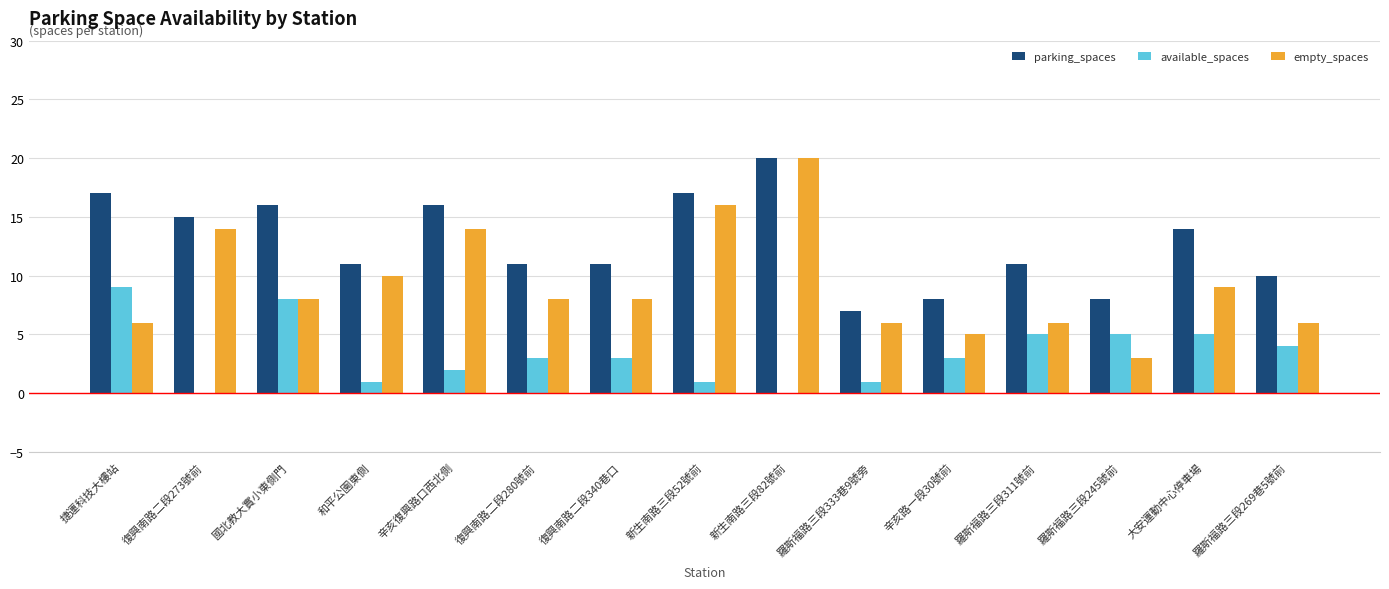

Which series changed the most between 新生南路三段82號前 and 羅斯福路三段245號前?

empty_spaces